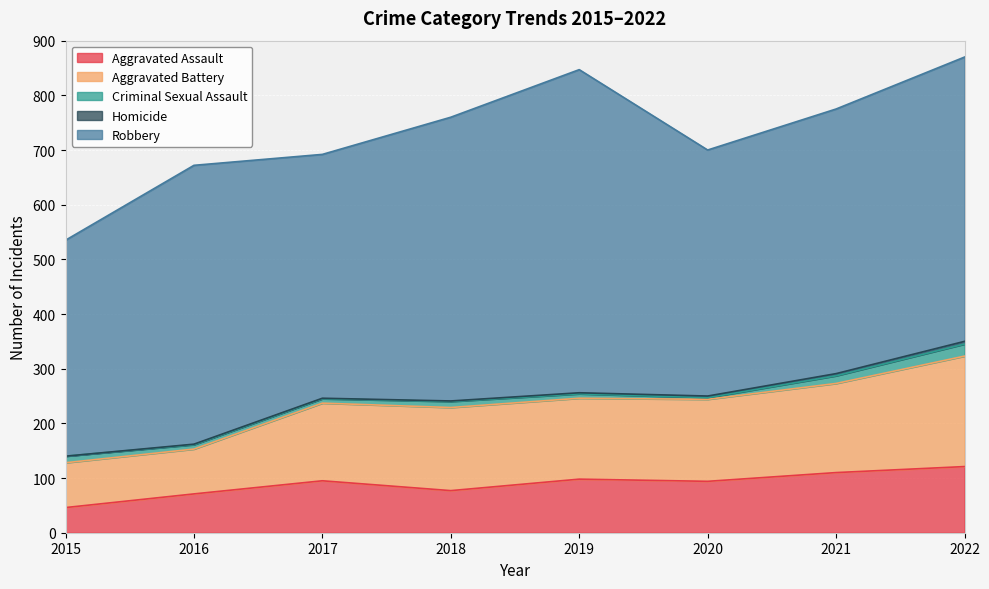

What is the difference between the Criminal Sexual Assault values at 2022 and 2018?

11